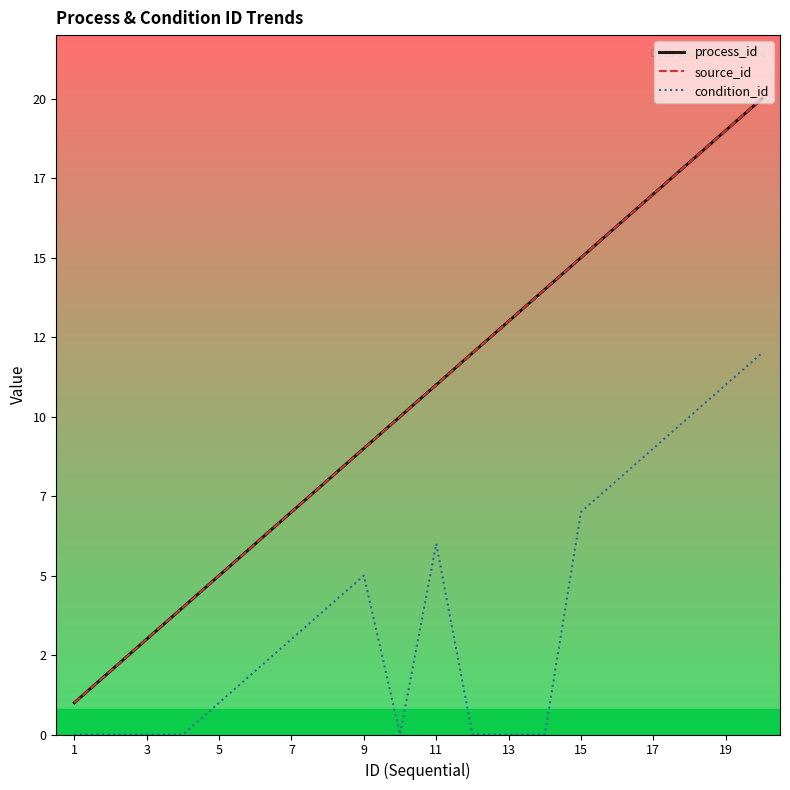

Reading right to left, what are all the values shown in this chart?

process_id: 20	19	18	17	16	15	14	13	12	11	10	9	8	7	6	5	4	3	2	1
source_id: 20	19	18	17	16	15	14	13	12	11	10	9	8	7	6	5	4	3	2	1
condition_id: 12	11	10	9	8	7	0	0	0	6	0	5	4	3	2	1	0	0	0	0